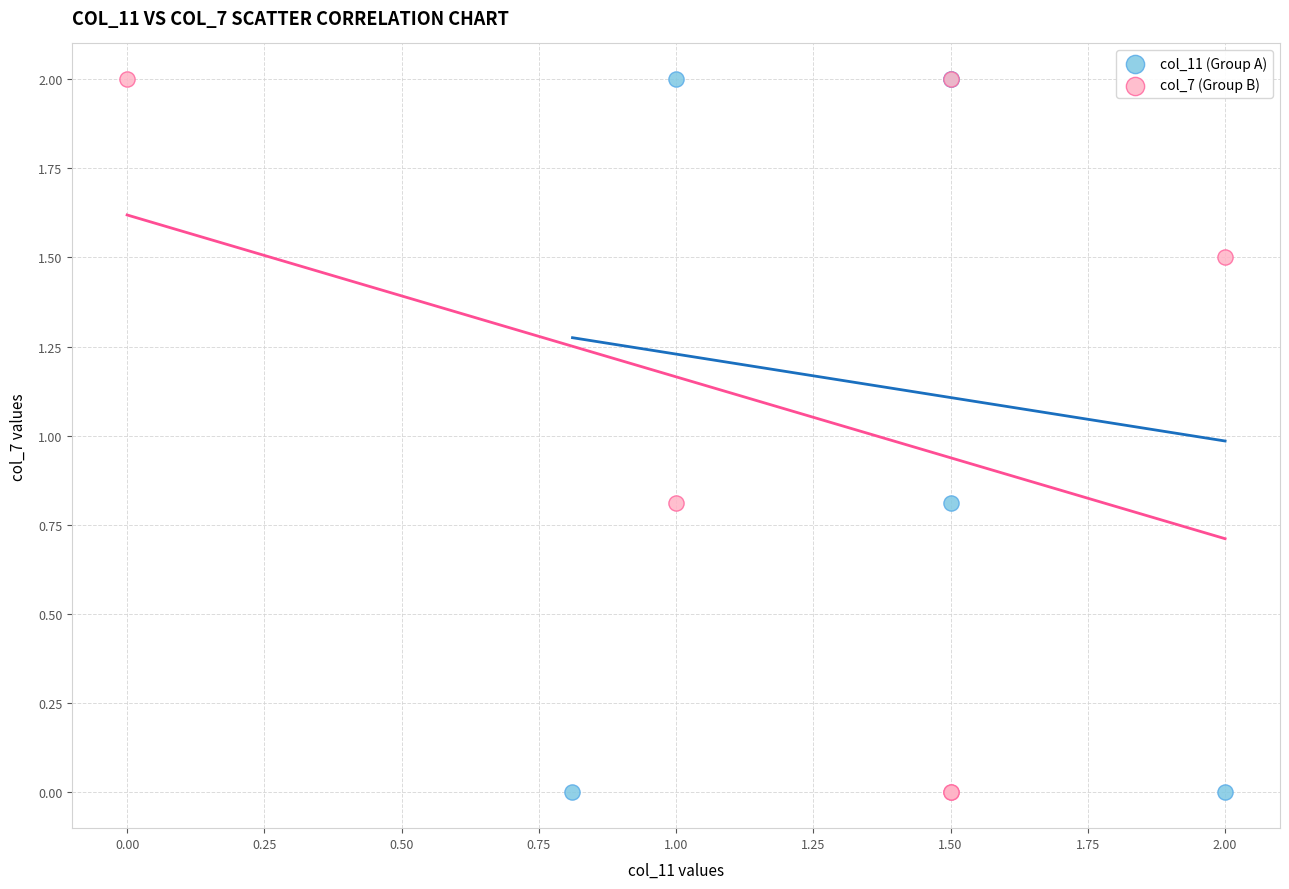

What are all the series names shown in the legend?

col_11 (Group A), col_7 (Group B)